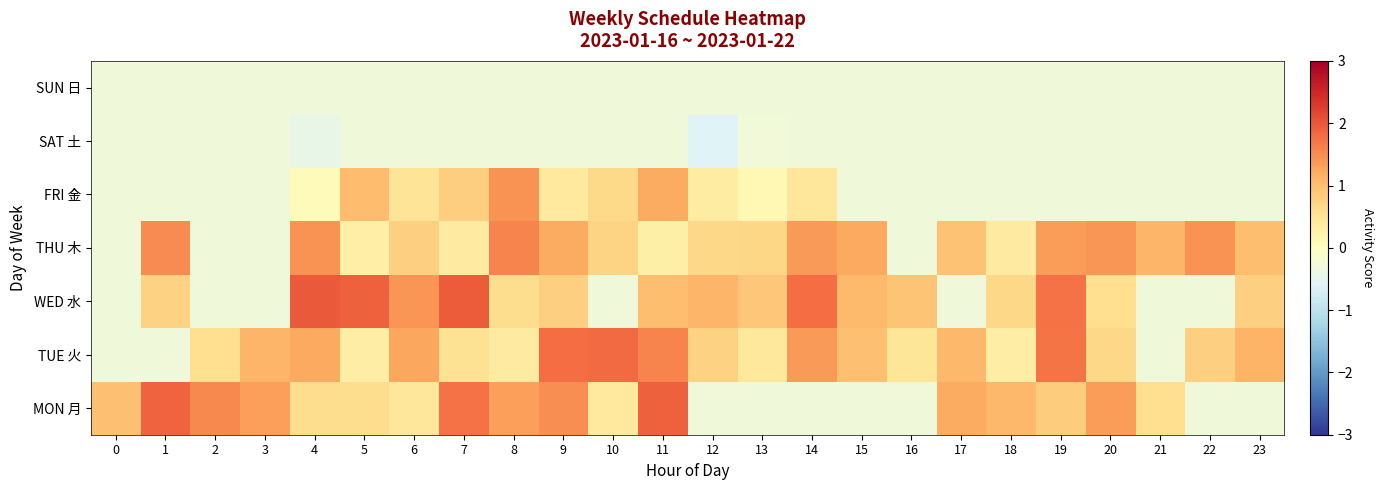

At which category does the chart reach its peak across all series?

4